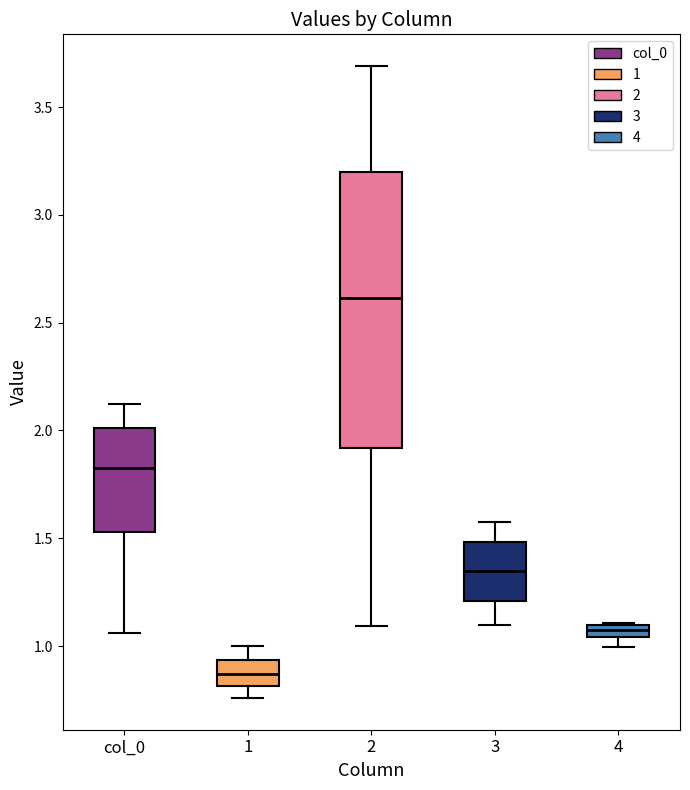

Comparing the boxes themselves (not the whiskers), which one is the tallest?

2